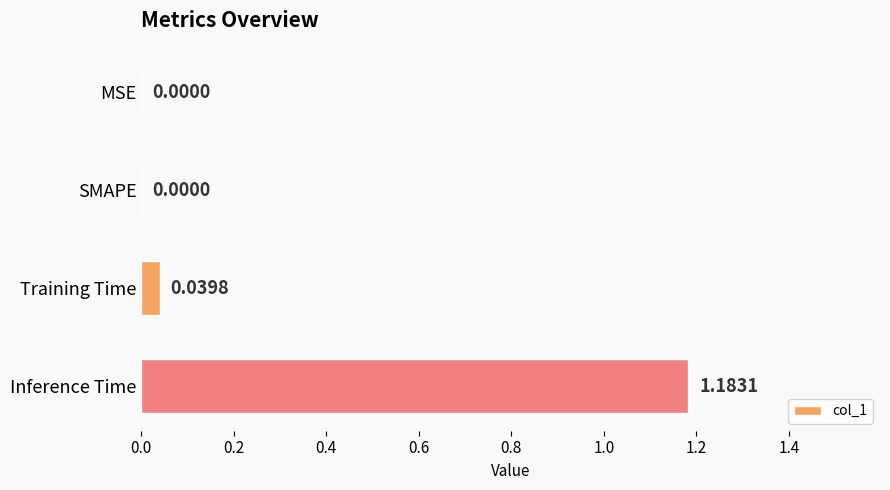

What is the change in value from SMAPE to Inference Time?

+1.2